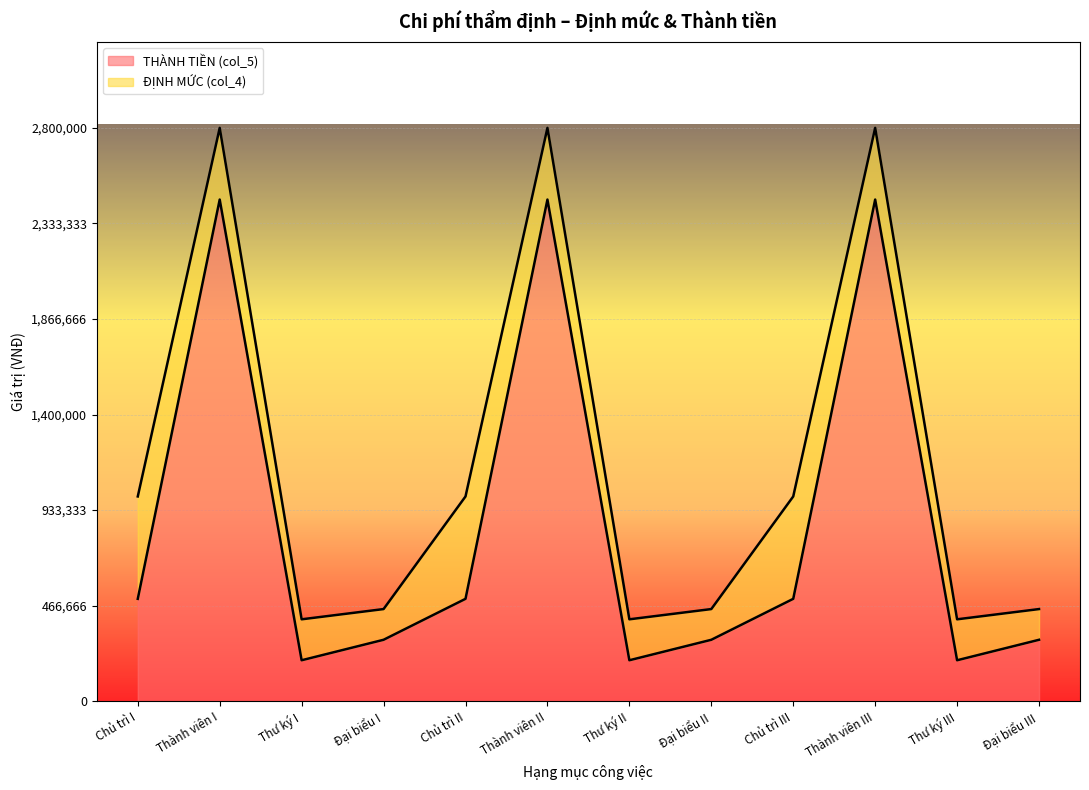

At which category does the chart reach its peak across all series?

Thành viên I